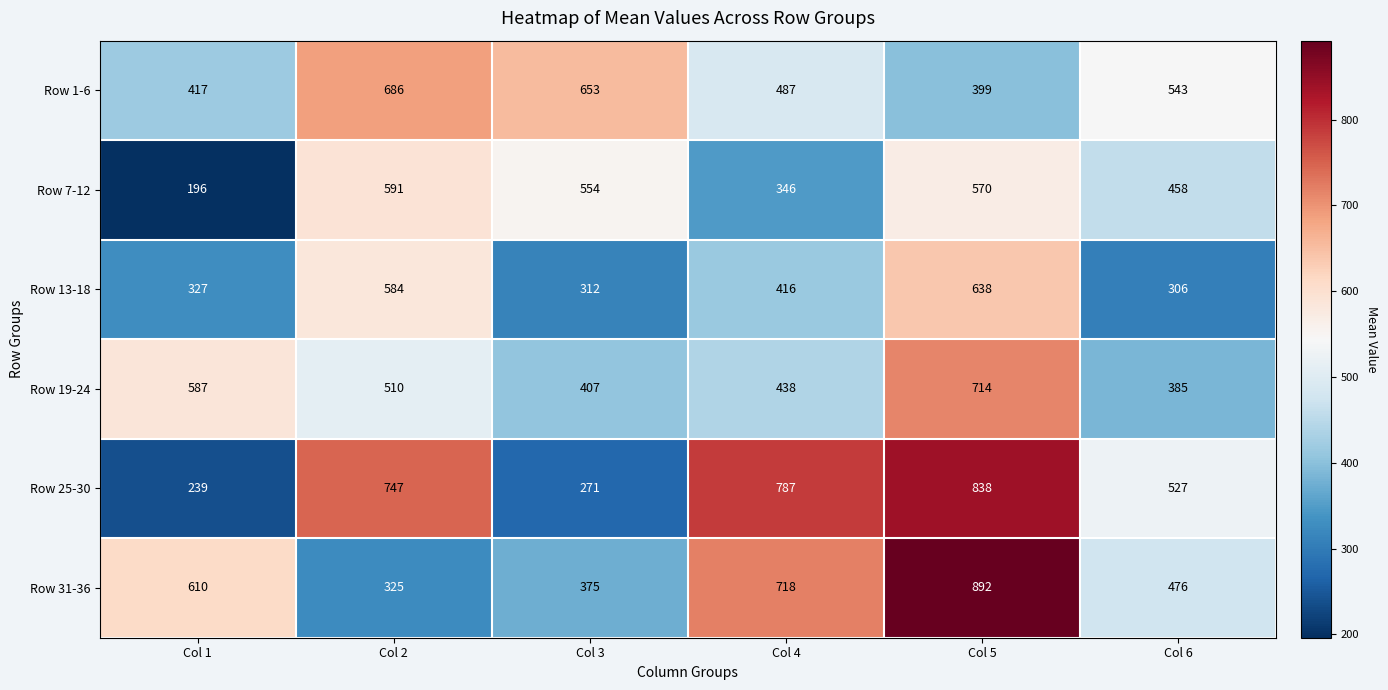

What is the difference between the highest and lowest values at Col 5?

493